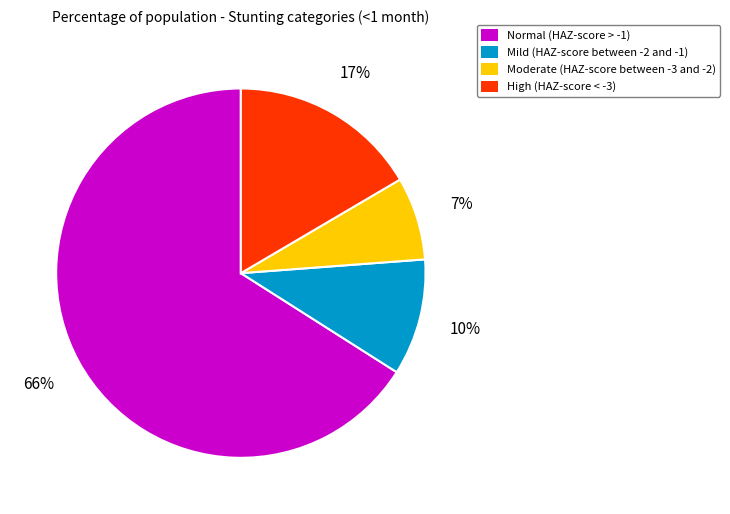

Between Moderate (HAZ-score between -3 and -2) and High (HAZ-score < -3), which is larger?

High (HAZ-score < -3)